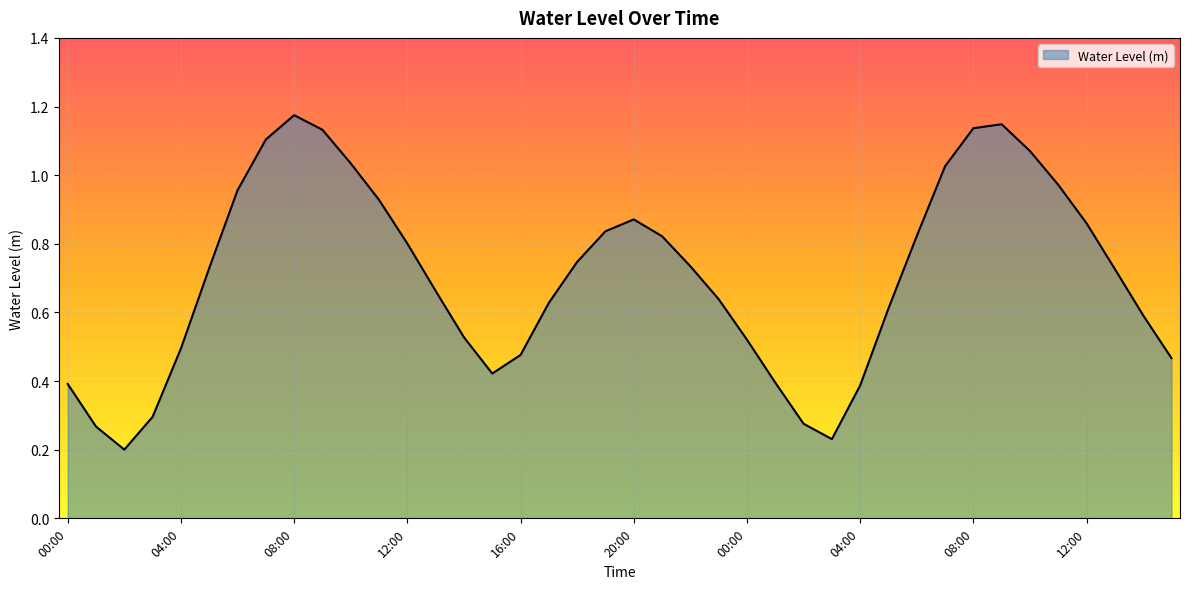

What is the greatest value displayed?

1.2